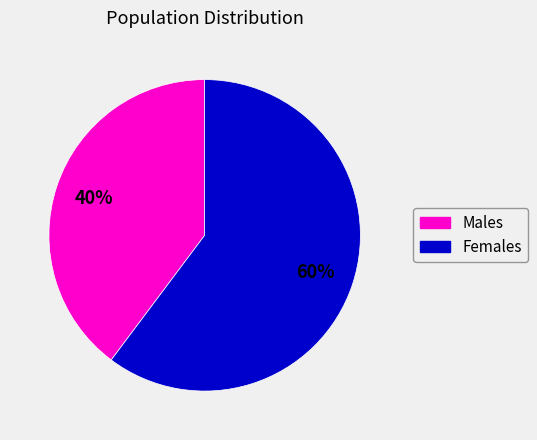

Is there any slice that represents more than half of the pie?

Yes